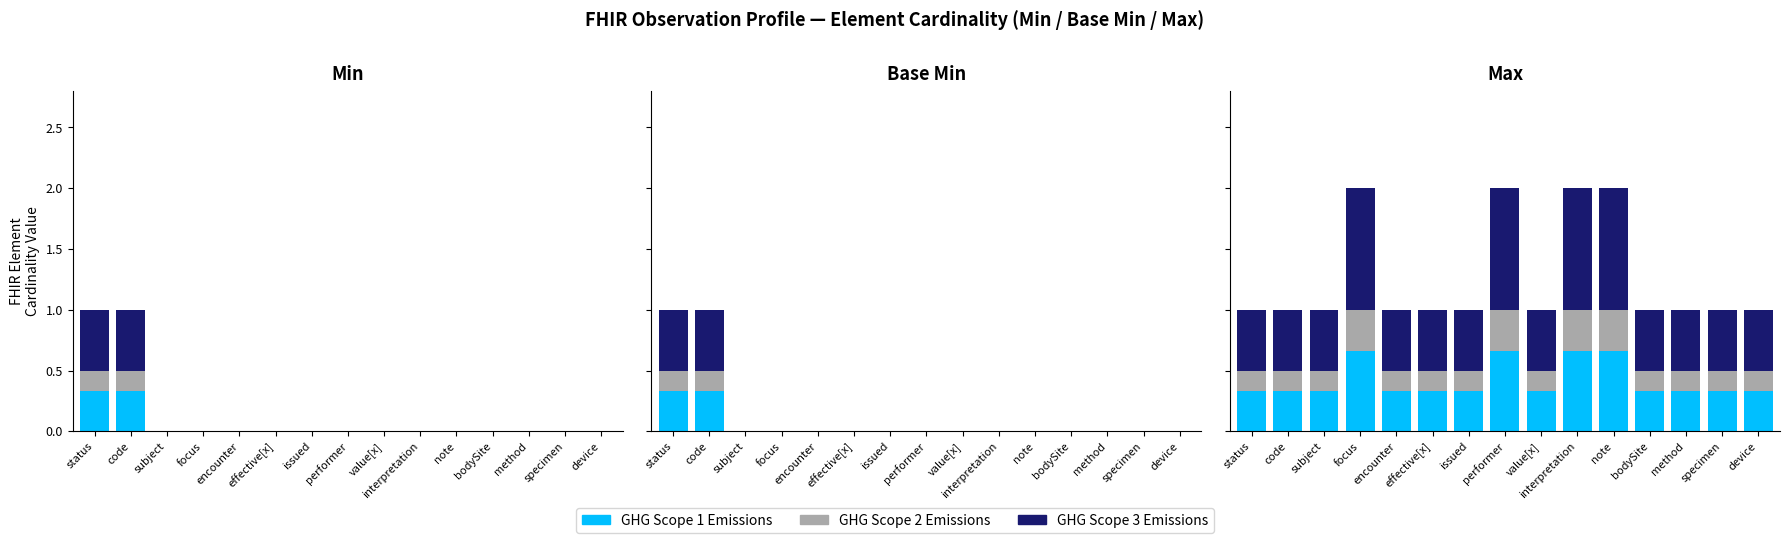

Count the number of categories in the chart.

15